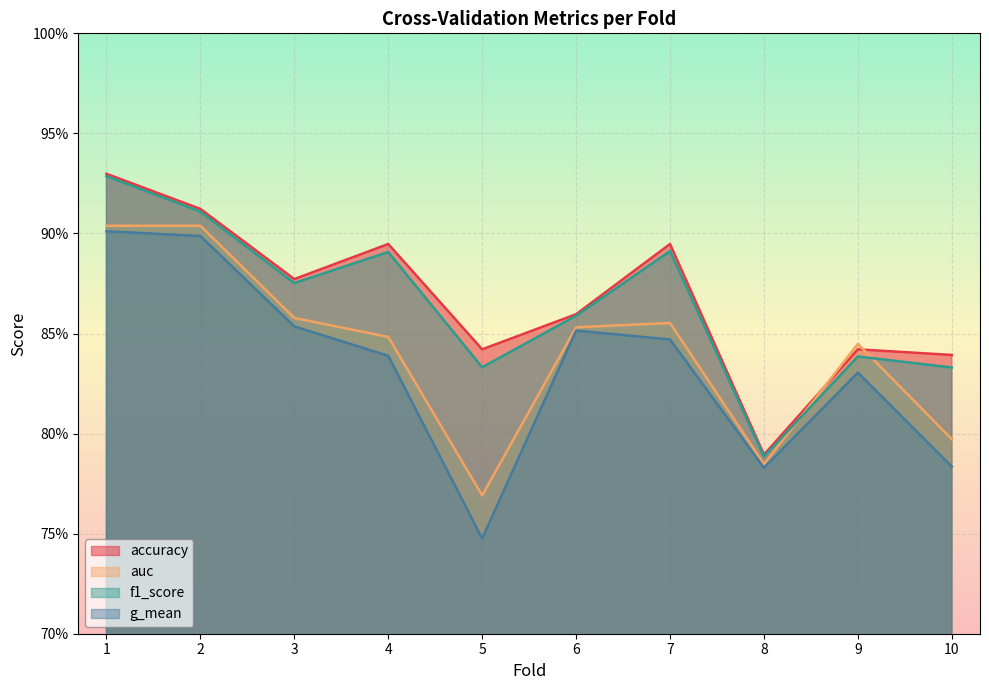

What is the maximum value for f1_score?

0.9